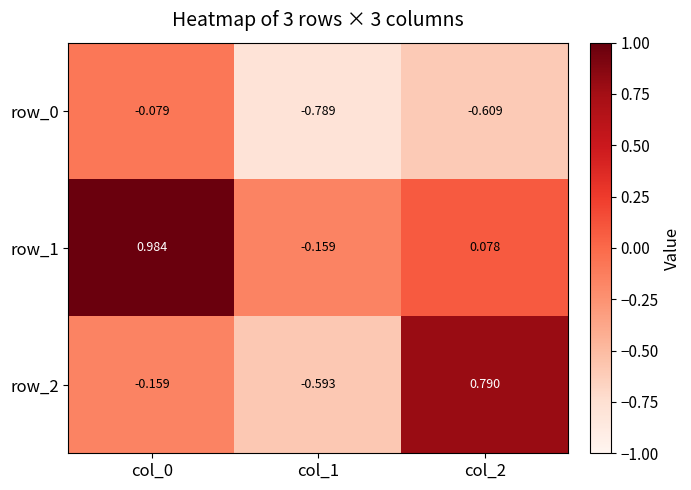

List the series in order of their peak value, lowest first.

row_0, row_2, row_1